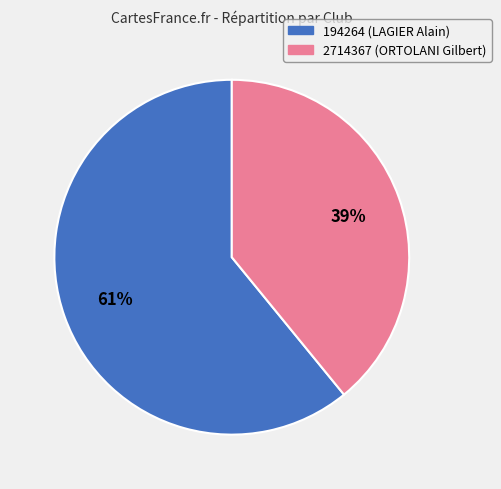

To the nearest percent, what is the difference between the 2714367 and 194264 slice percentages?

22%